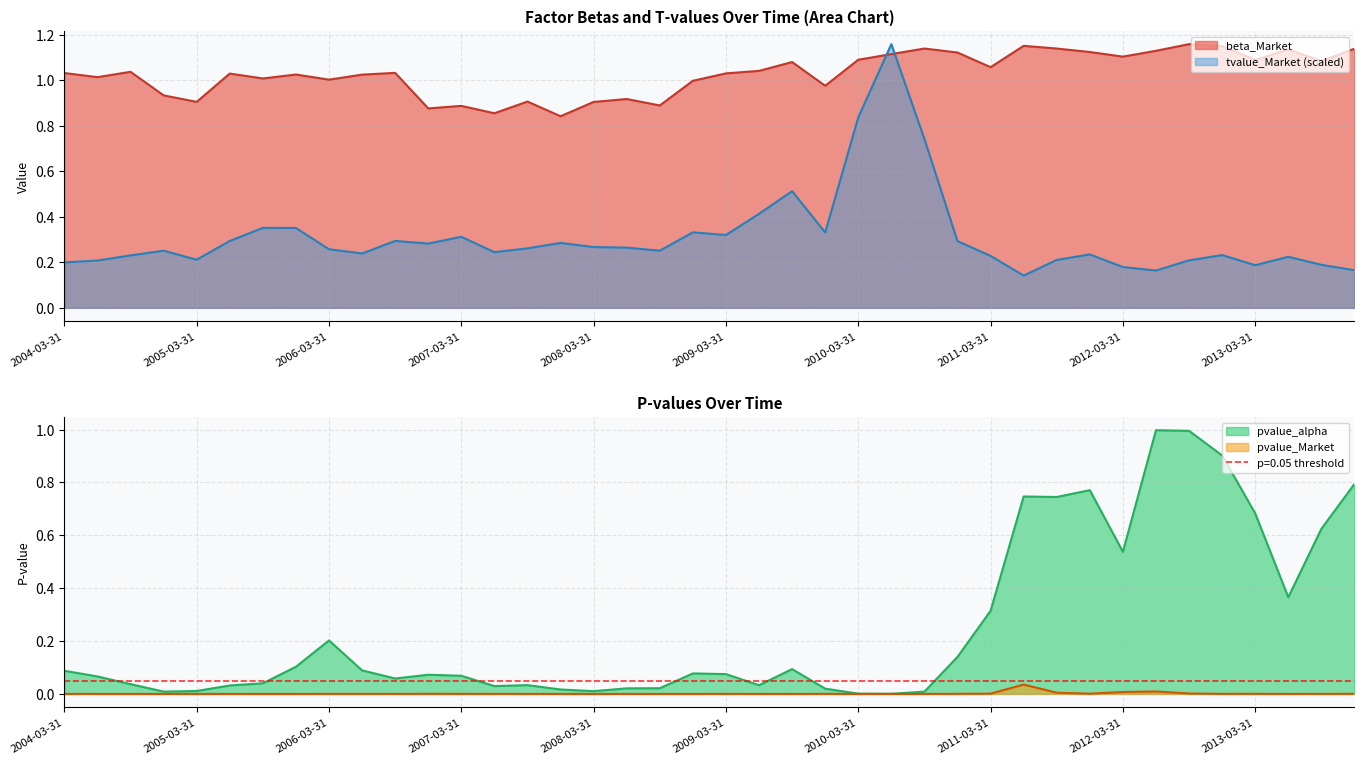

What position from the right is 2004-12-31?

37